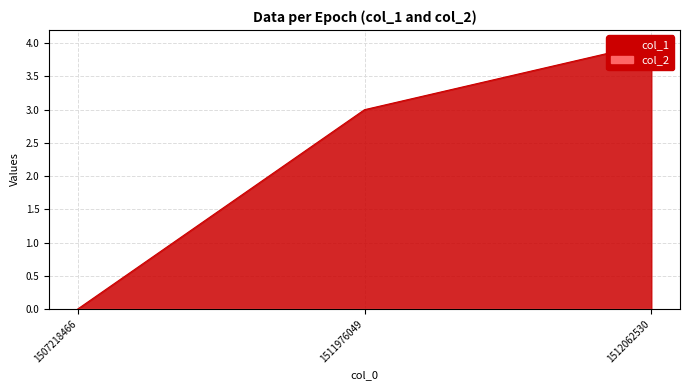

Does the chart display data point markers on the line(s)?

No